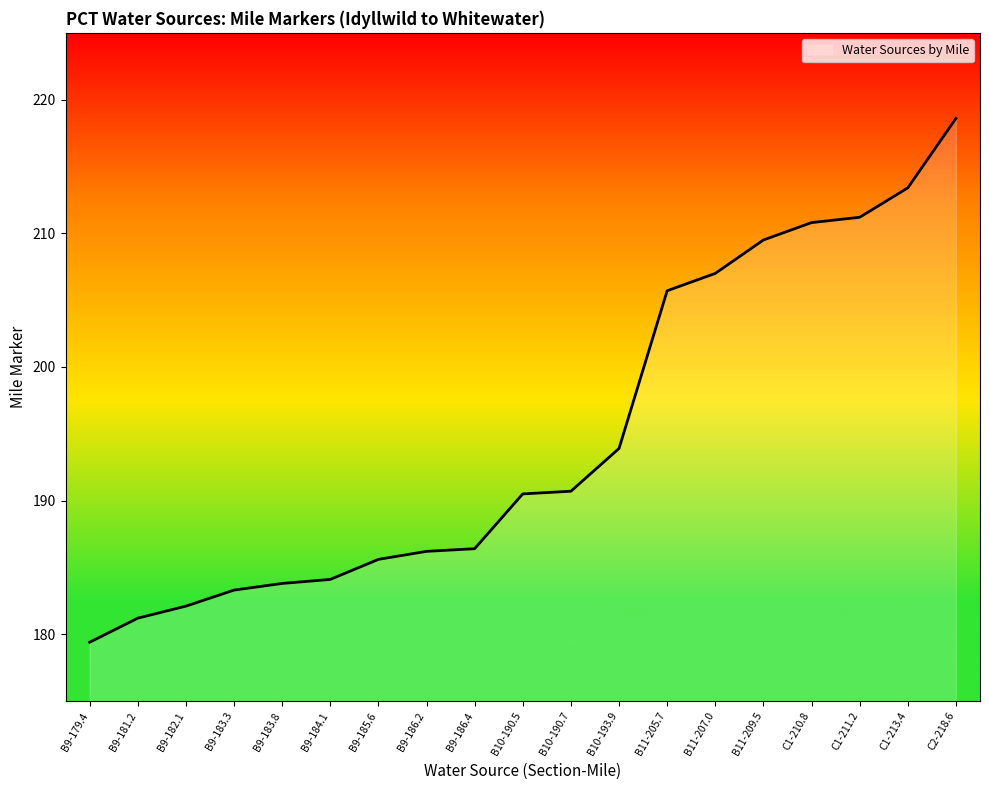

The value at C1-213.4 is 315.7. True or false?

False